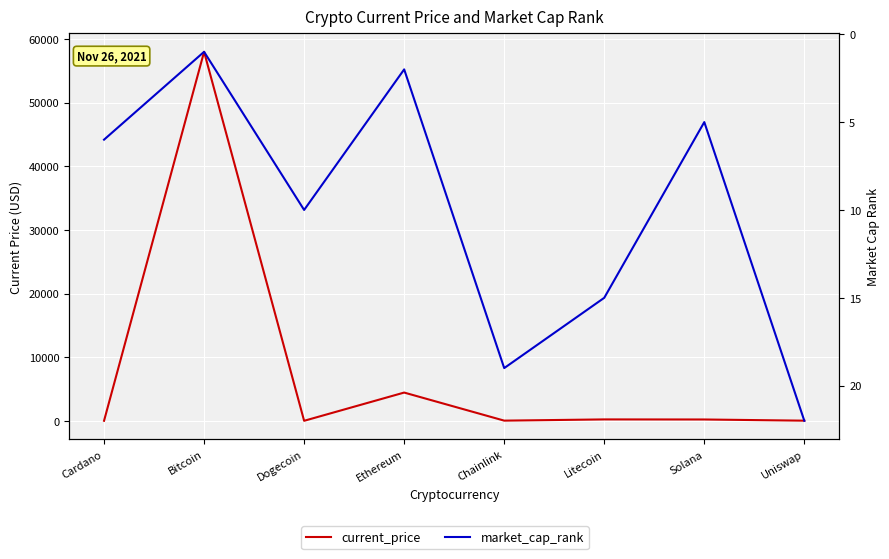

How many intersections are there between market_cap_rank and current_price?

4